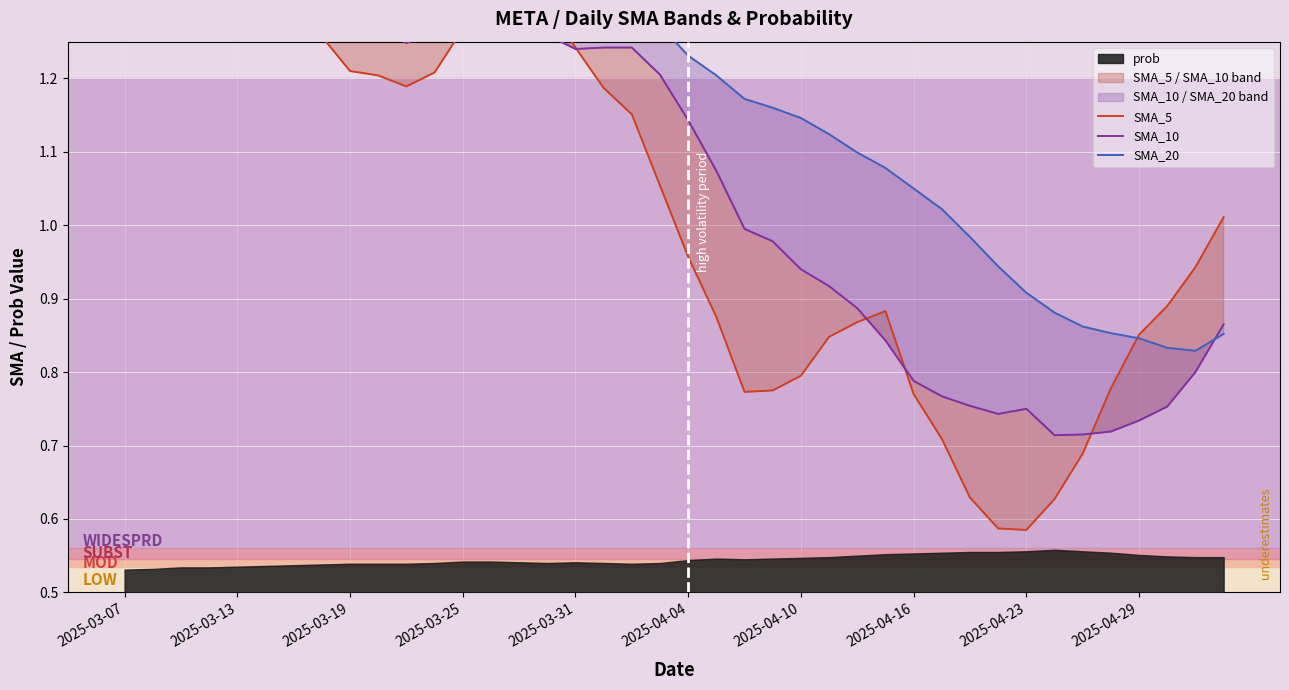

Reading left to right, extract all data points from this chart.

SMA_5: 1.5	1.4	1.4	1.4	1.3	1.3	1.3	1.3	1.2	1.2	1.2	1.2	1.3	1.3	1.3	1.3	1.2	1.2	1.2	1.1	1.0	0.9	0.8	0.8	0.8	0.8	0.9	0.9	0.8	0.7	0.6	0.6	0.6	0.6	0.7	0.8	0.9	0.9	0.9	1.0
SMA_10: 1.6	1.6	1.5	1.5	1.5	1.4	1.4	1.3	1.3	1.3	1.2	1.3	1.3	1.3	1.3	1.3	1.2	1.2	1.2	1.2	1.1	1.1	1.0	1.0	0.9	0.9	0.9	0.8	0.8	0.8	0.8	0.7	0.8	0.7	0.7	0.7	0.7	0.8	0.8	0.9
SMA_20: 1.9	1.8	1.8	1.8	1.7	1.7	1.6	1.6	1.5	1.5	1.5	1.5	1.4	1.4	1.4	1.4	1.3	1.3	1.3	1.3	1.2	1.2	1.2	1.2	1.1	1.1	1.1	1.1	1.1	1.0	1.0	0.9	0.9	0.9	0.9	0.9	0.8	0.8	0.8	0.9